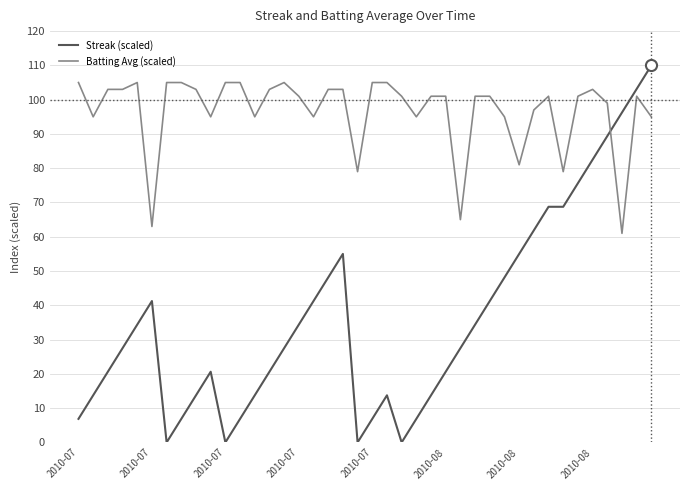

What is the difference between the maximum and minimum values in the Streak (scaled) series?

110.0